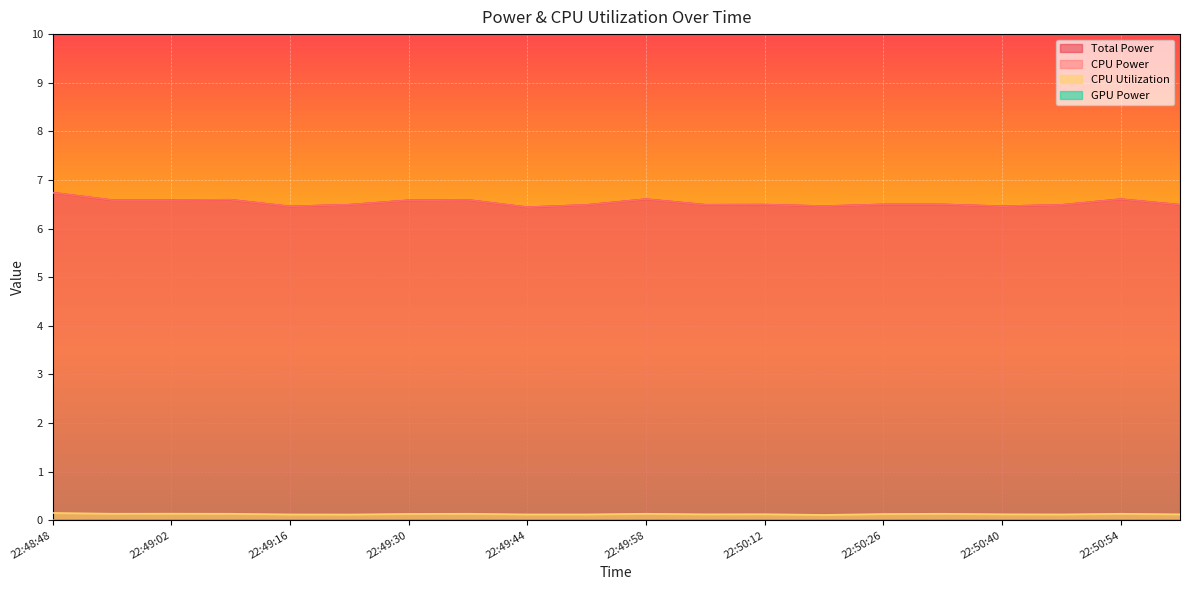

Reading left to right, list all the values displayed in this chart.

Total Power: 22:48:48=6.7	22:48:55=6.6	22:49:02=6.6	22:49:09=6.6	22:49:16=6.5	22:49:23=6.5	22:49:30=6.6	22:49:37=6.6	22:49:44=6.4	22:49:51=6.5	22:49:58=6.6	22:50:05=6.5	22:50:12=6.5	22:50:19=6.5	22:50:26=6.5	22:50:33=6.5	22:50:40=6.5	22:50:47=6.5	22:50:54=6.6	22:51:01=6.5
CPU Power: 22:48:48=6.7	22:48:55=6.6	22:49:02=6.6	22:49:09=6.6	22:49:16=6.5	22:49:23=6.5	22:49:30=6.6	22:49:37=6.6	22:49:44=6.4	22:49:51=6.5	22:49:58=6.6	22:50:05=6.5	22:50:12=6.5	22:50:19=6.5	22:50:26=6.5	22:50:33=6.5	22:50:40=6.5	22:50:47=6.5	22:50:54=6.6	22:51:01=6.5
CPU Utilization: 22:48:48=0.1	22:48:55=0.1	22:49:02=0.1	22:49:09=0.1	22:49:16=0.1	22:49:23=0.1	22:49:30=0.1	22:49:37=0.1	22:49:44=0.1	22:49:51=0.1	22:49:58=0.1	22:50:05=0.1	22:50:12=0.1	22:50:19=0.1	22:50:26=0.1	22:50:33=0.1	22:50:40=0.1	22:50:47=0.1	22:50:54=0.1	22:51:01=0.1